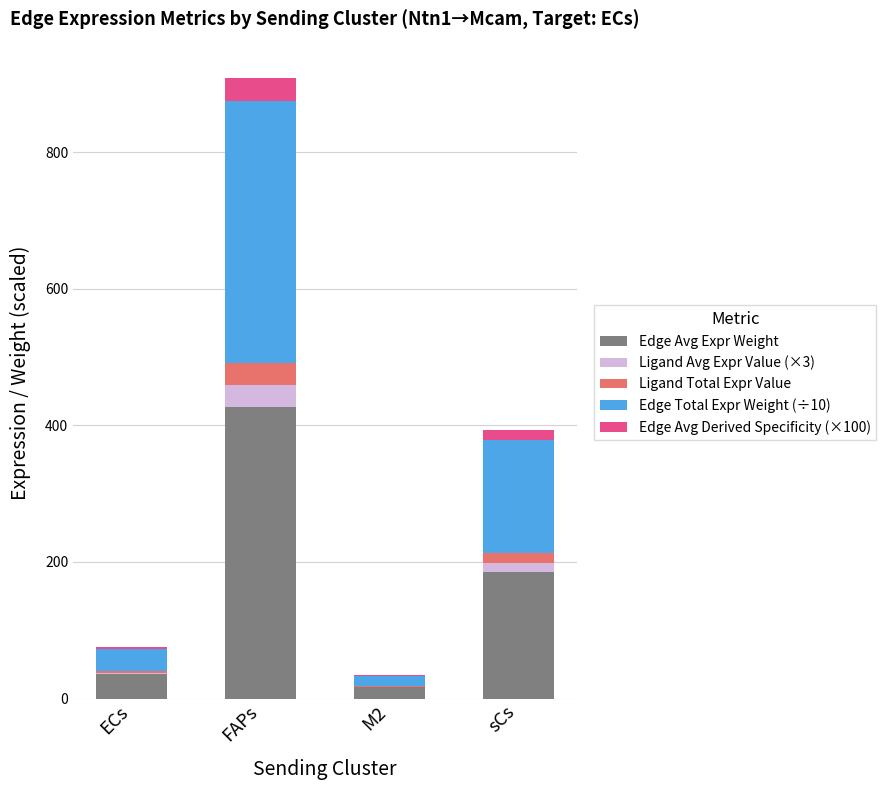

Which category has the highest value in the Edge Avg Expr Weight series?

FAPs